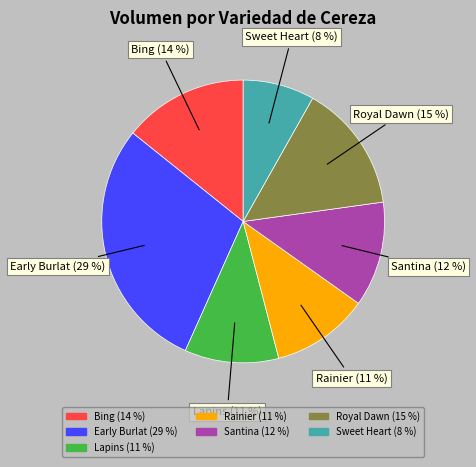

Does any single category account for the majority?

No